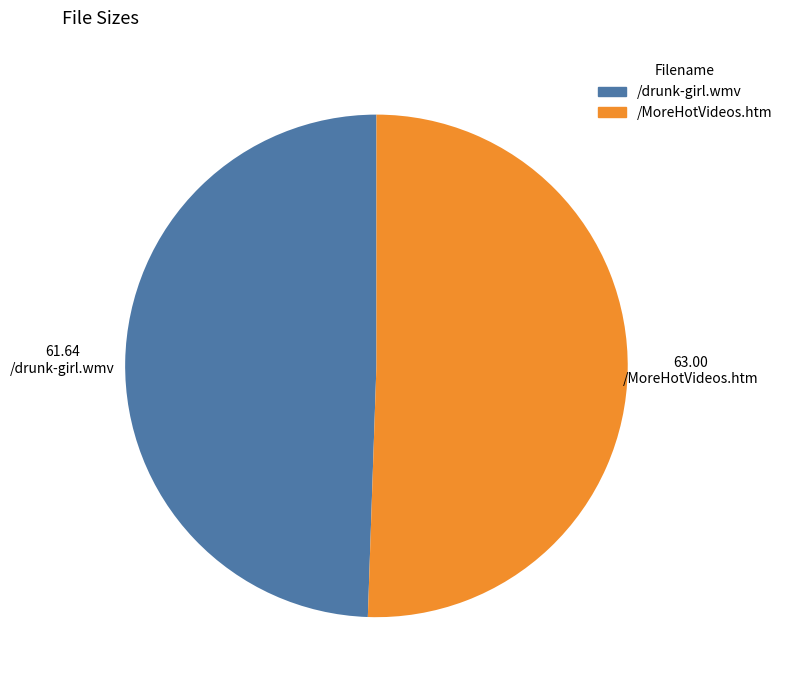

Between /drunk-girl.wmv and /MoreHotVideos.htm, which is larger?

/MoreHotVideos.htm